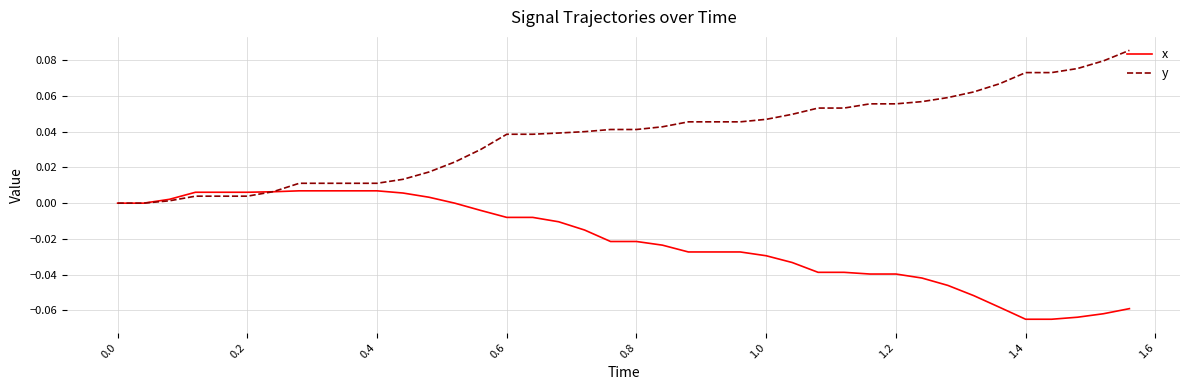

Which series has the largest total across all categories?

y